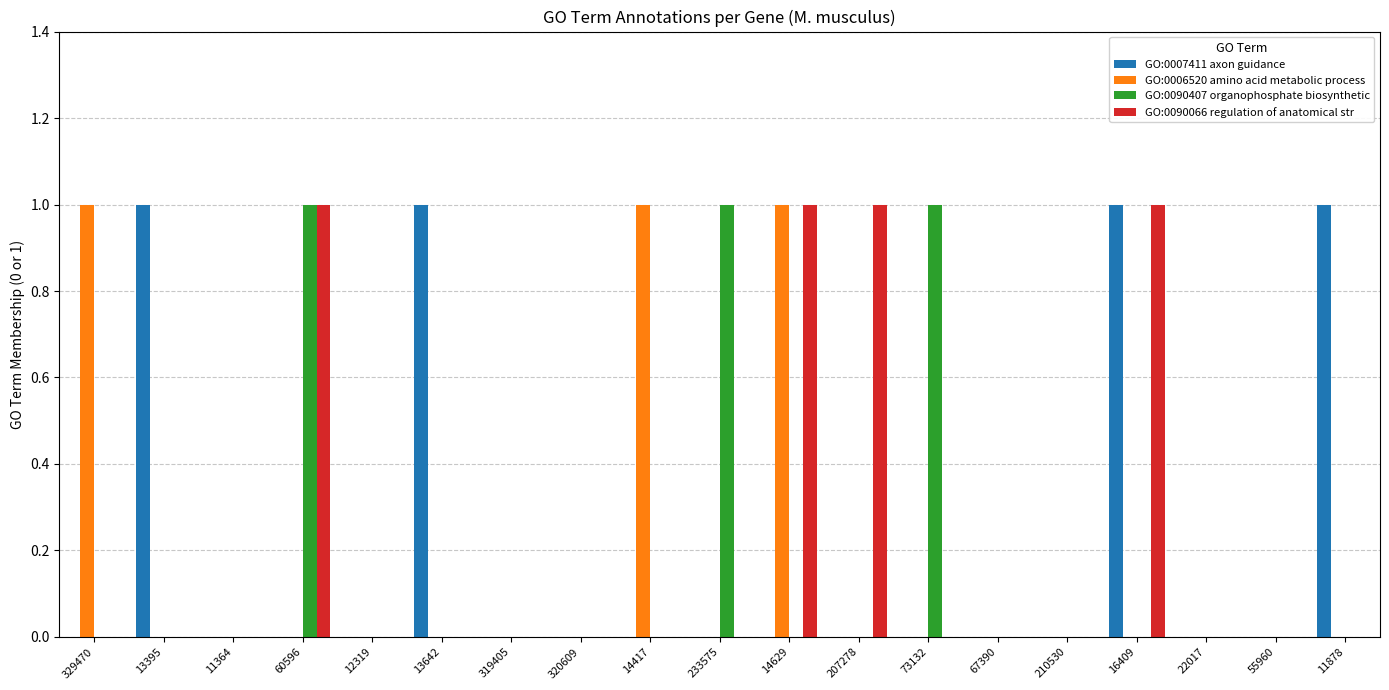

What is the spread (max minus min) of values at 14629?

1